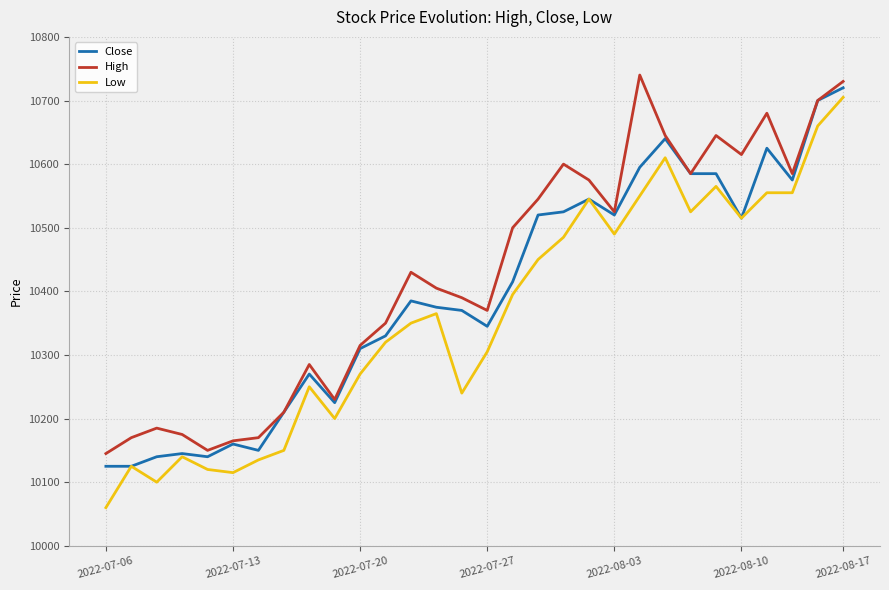

Which series has the largest range (max minus min)?

Low